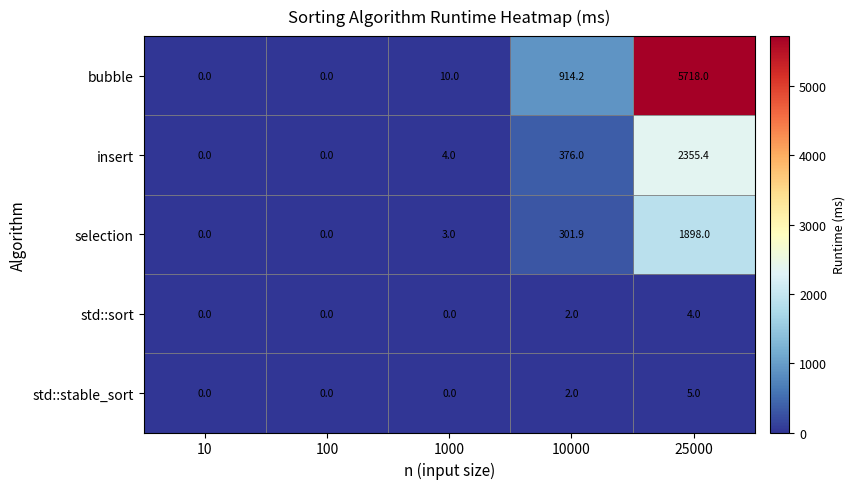

Count the number of data series in this chart.

5